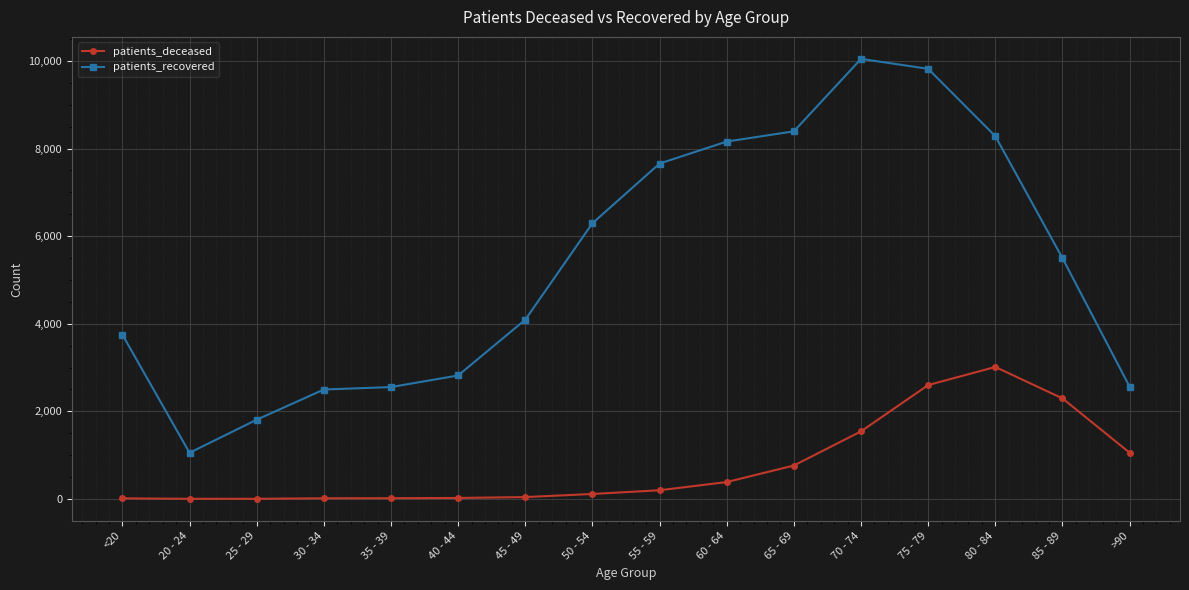

True or false: patients_deceased has more than 0 interior local peaks.

True